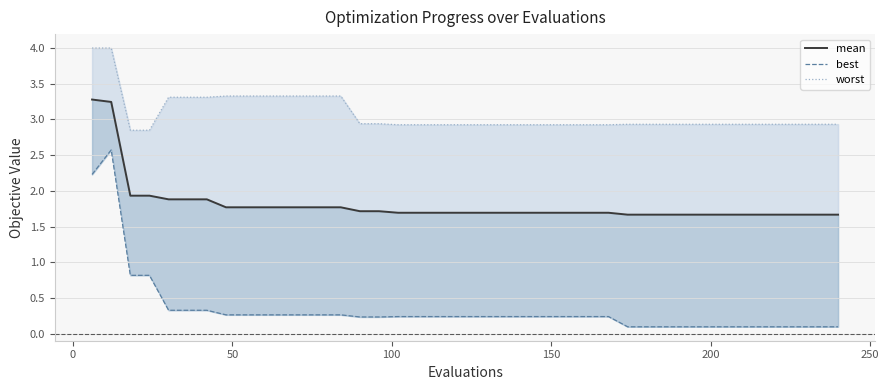

True or false: mean and worst cross at least once.

False